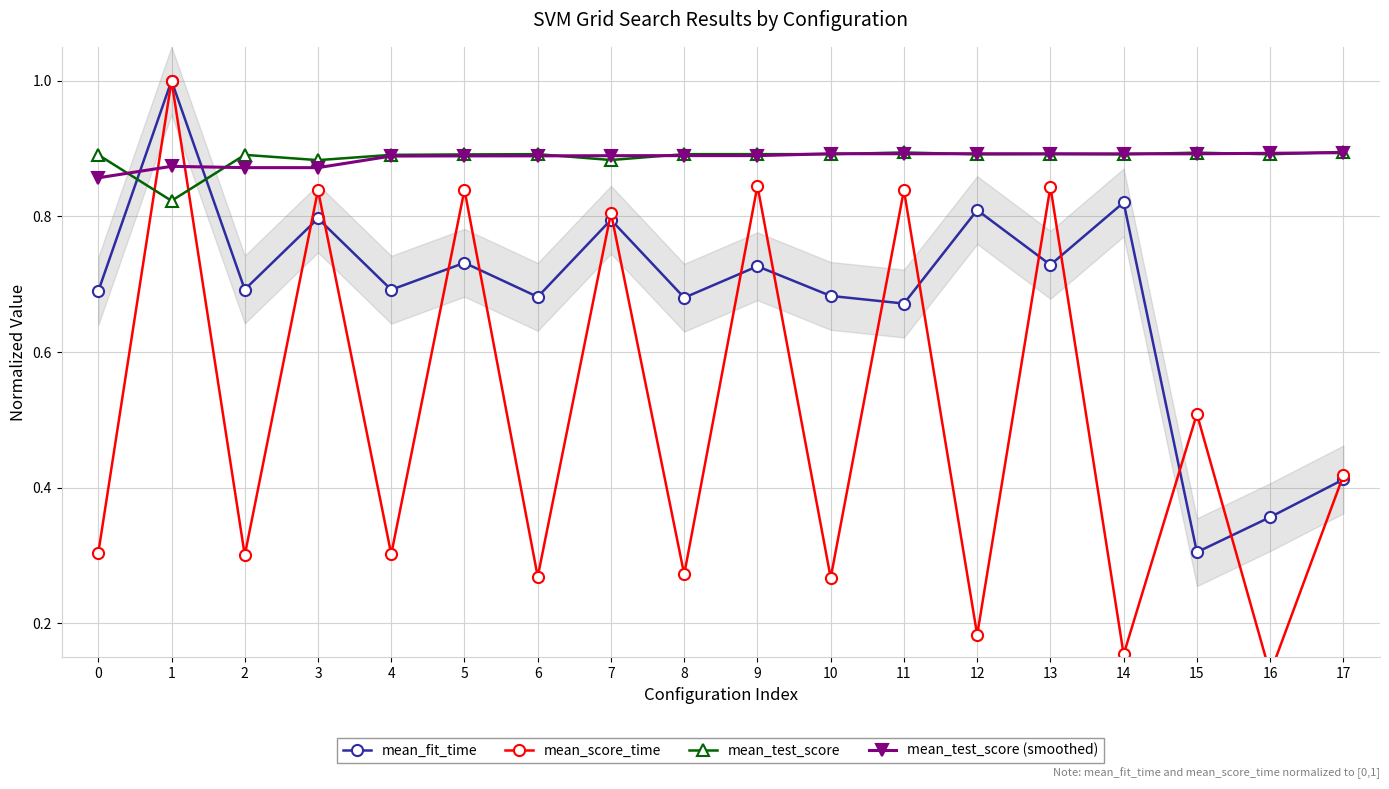

Which series changed the most between 13 and 15?

mean_fit_time